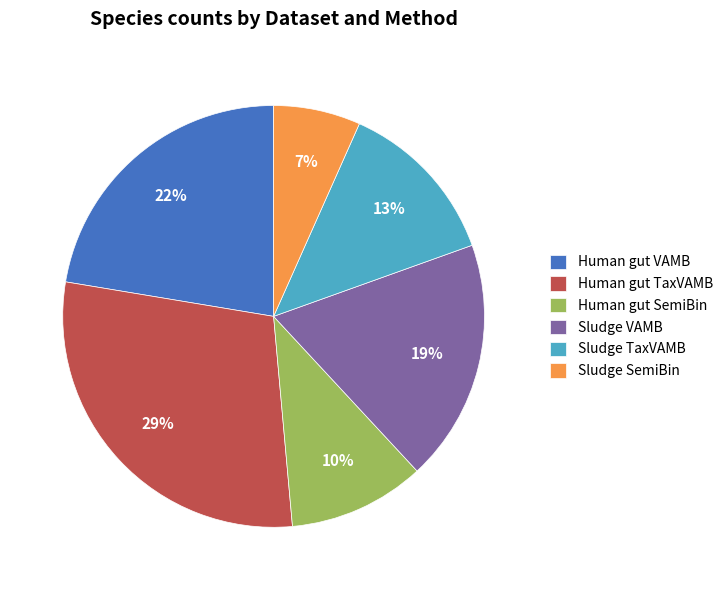

Is there a majority slice in this chart?

No